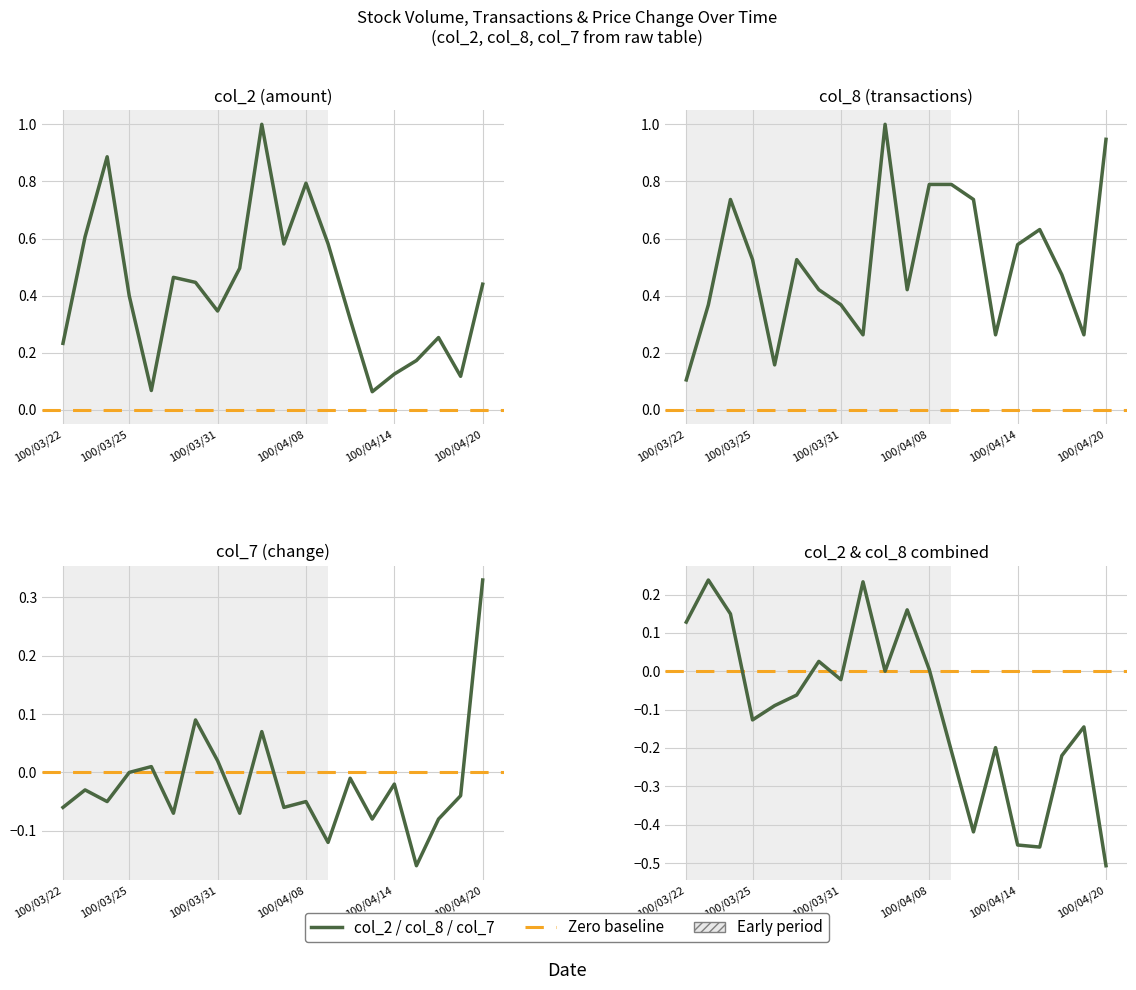

What is the maximum value for col_7?

0.3